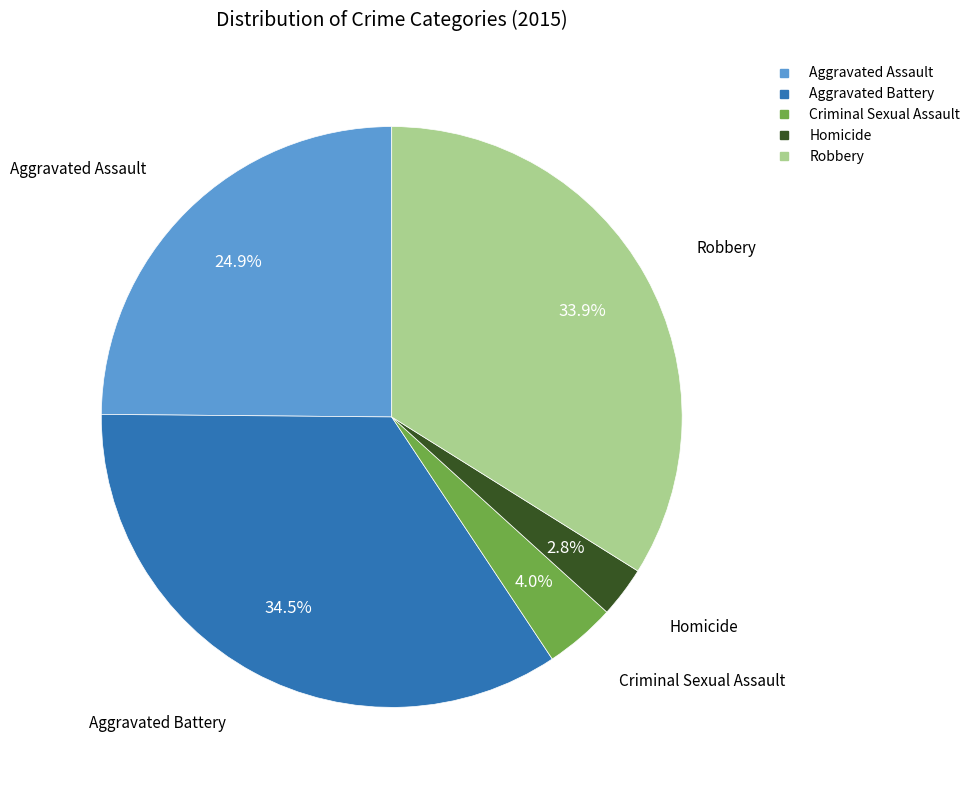

To the nearest percent, what is the difference between the Aggravated Assault and Aggravated Battery slice percentages?

10%